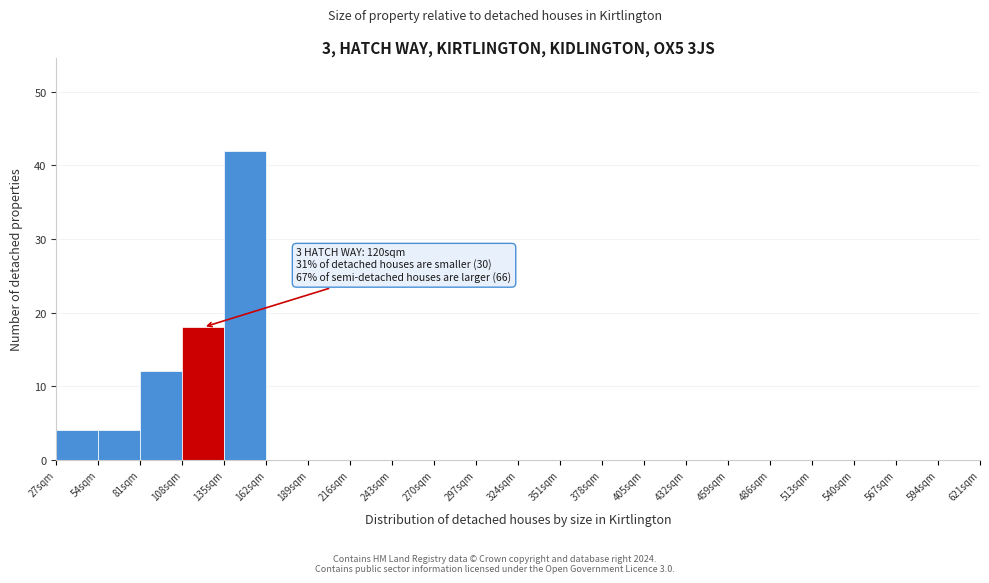

Over which range of the x-axis is the bar tallest?

135 to 162